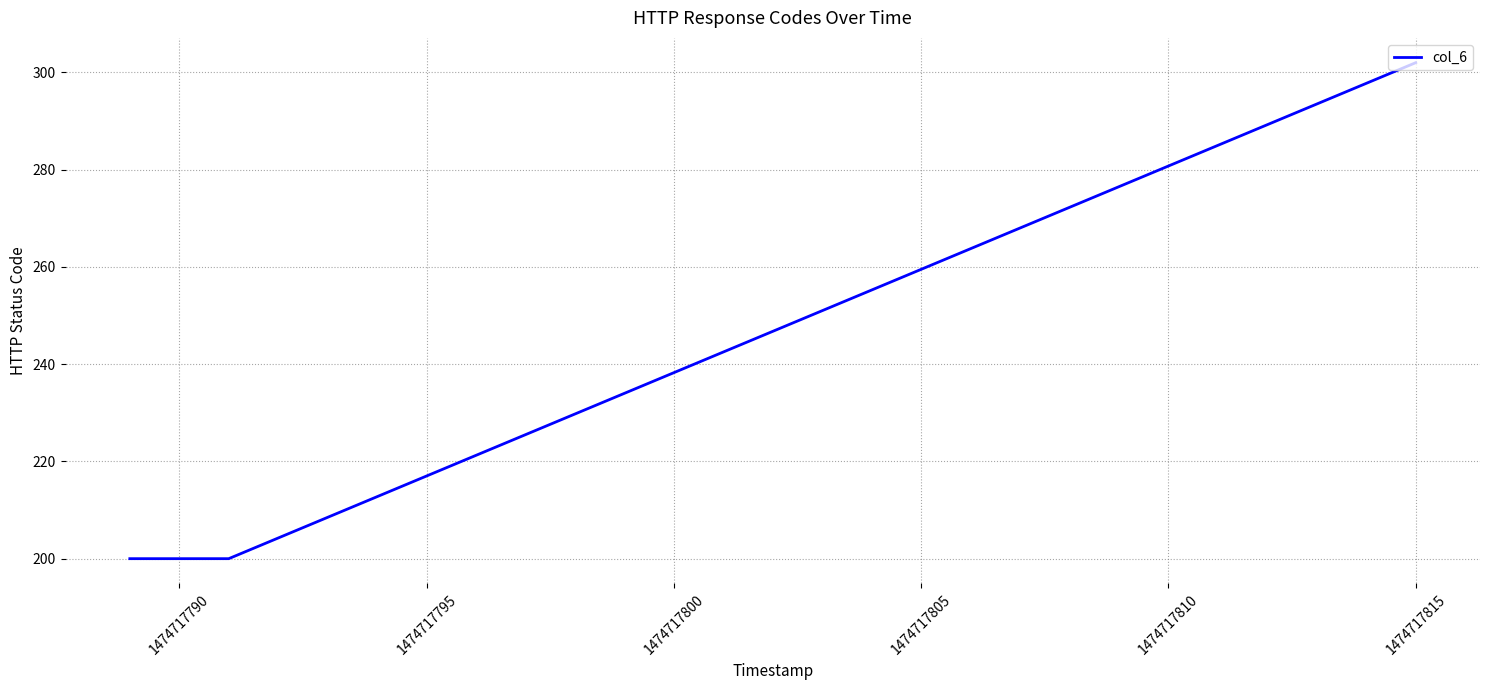

What is the difference between the maximum and minimum values?

102